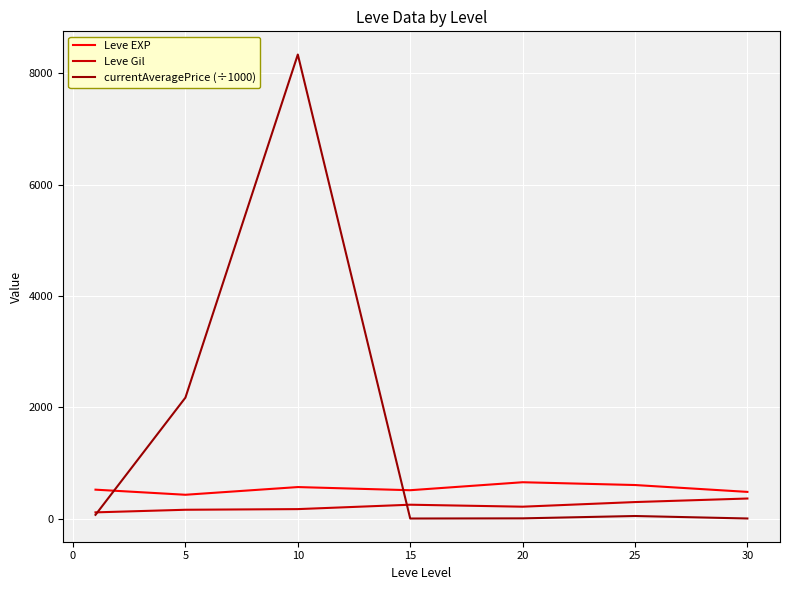

After their last crossing, which series has the higher values: Leve EXP or currentAveragePrice (÷1000)?

Leve EXP